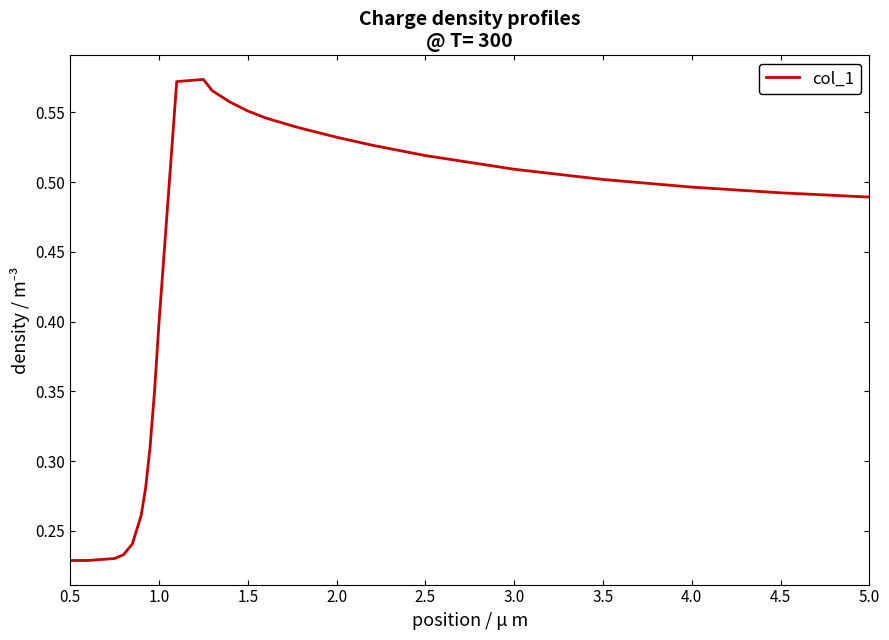

Does the chart display data point markers on the line(s)?

No